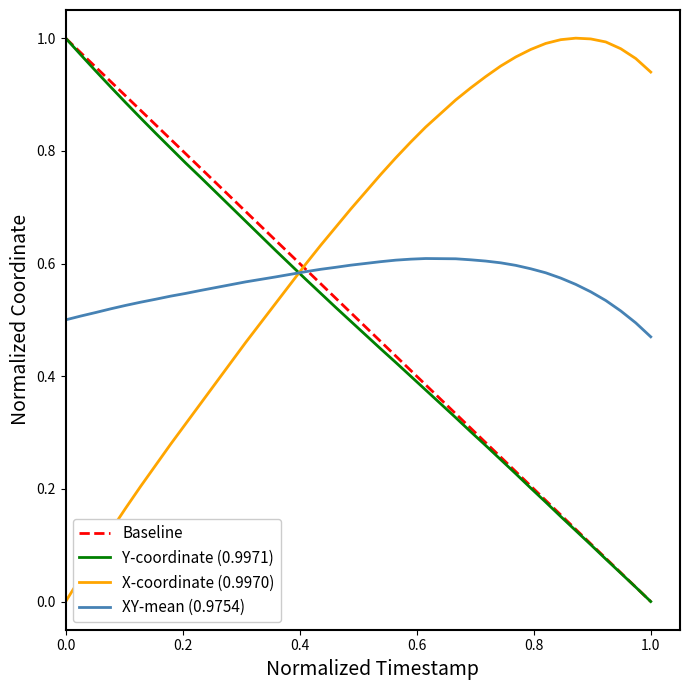

Which series ends up on top after the final intersection of X-coordinate (0.9970) and XY-mean (0.9754)?

X-coordinate (0.9970)